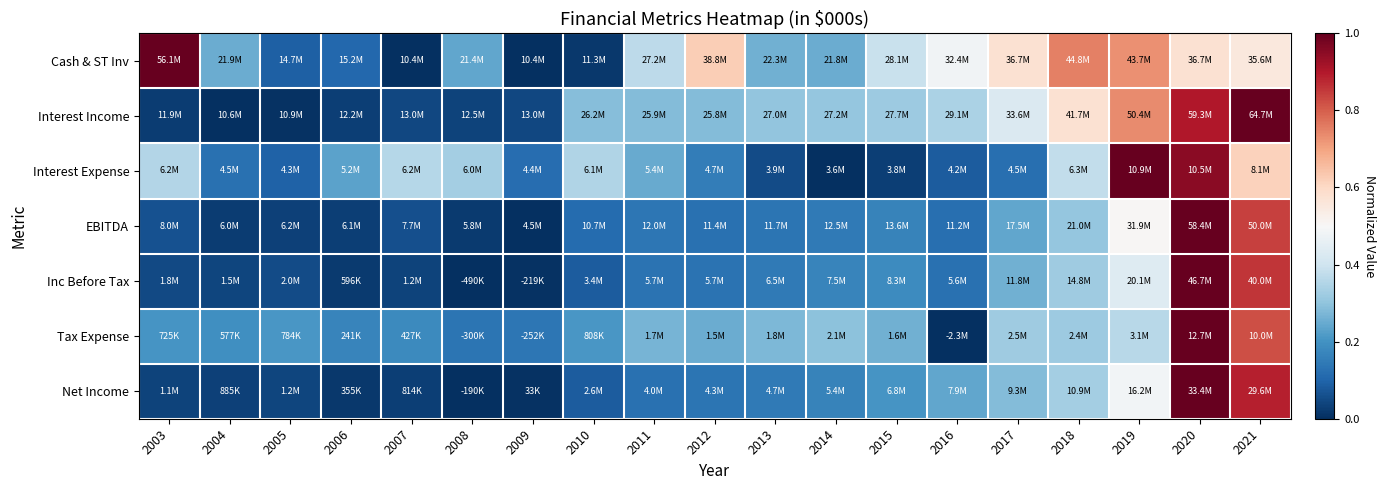

Reading left to right, list all the values displayed in this chart.

Cash & ST Inv: 2003=1.0	2004=0.3	2005=0.1	2006=0.1	2007=0.0	2008=0.2	2009=0.0	2010=0.0	2011=0.4	2012=0.6	2013=0.3	2014=0.3	2015=0.4	2016=0.5	2017=0.6	2018=0.8	2019=0.7	2020=0.6	2021=0.6
Interest Income: 2003=0.0	2004=0.0	2005=0.0	2006=0.0	2007=0.0	2008=0.0	2009=0.0	2010=0.3	2011=0.3	2012=0.3	2013=0.3	2014=0.3	2015=0.3	2016=0.3	2017=0.4	2018=0.6	2019=0.7	2020=0.9	2021=1.0
Interest Expense: 2003=0.4	2004=0.1	2005=0.1	2006=0.2	2007=0.4	2008=0.3	2009=0.1	2010=0.3	2011=0.2	2012=0.2	2013=0.1	2014=0.0	2015=0.0	2016=0.1	2017=0.1	2018=0.4	2019=1.0	2020=0.9	2021=0.6
EBITDA: 2003=0.1	2004=0.0	2005=0.0	2006=0.0	2007=0.1	2008=0.0	2009=0.0	2010=0.1	2011=0.1	2012=0.1	2013=0.1	2014=0.1	2015=0.2	2016=0.1	2017=0.2	2018=0.3	2019=0.5	2020=1.0	2021=0.8
Inc Before Tax: 2003=0.0	2004=0.0	2005=0.1	2006=0.0	2007=0.0	2008=0.0	2009=0.0	2010=0.1	2011=0.1	2012=0.1	2013=0.1	2014=0.2	2015=0.2	2016=0.1	2017=0.3	2018=0.3	2019=0.4	2020=1.0	2021=0.9
Tax Expense: 2003=0.2	2004=0.2	2005=0.2	2006=0.2	2007=0.2	2008=0.1	2009=0.1	2010=0.2	2011=0.3	2012=0.3	2013=0.3	2014=0.3	2015=0.3	2016=0.0	2017=0.3	2018=0.3	2019=0.4	2020=1.0	2021=0.8
Net Income: 2003=0.0	2004=0.0	2005=0.0	2006=0.0	2007=0.0	2008=0.0	2009=0.0	2010=0.1	2011=0.1	2012=0.1	2013=0.1	2014=0.2	2015=0.2	2016=0.2	2017=0.3	2018=0.3	2019=0.5	2020=1.0	2021=0.9